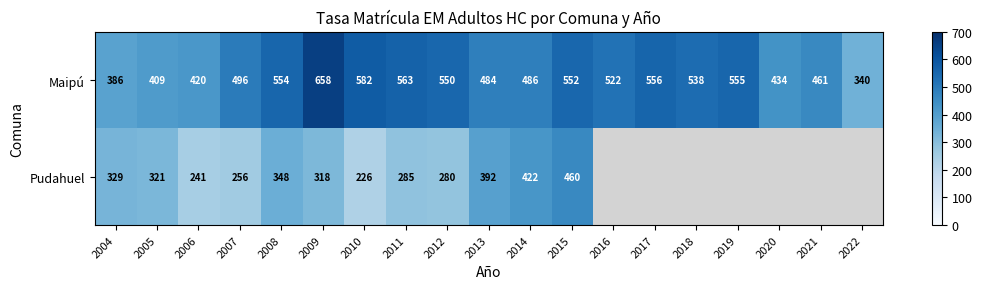

What is the smallest value displayed?

226.2